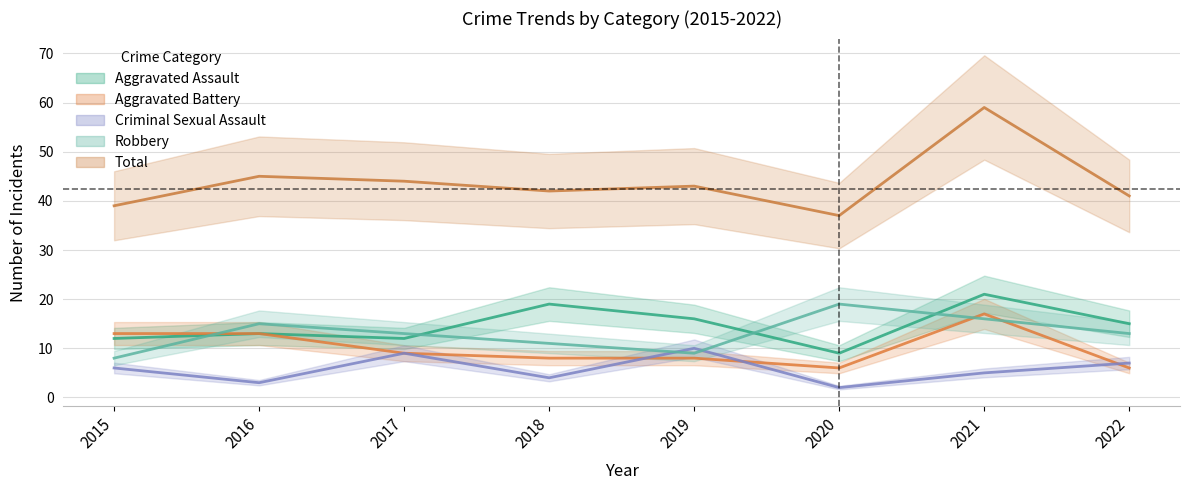

The value of Total at 2021 is 39. True or false?

False